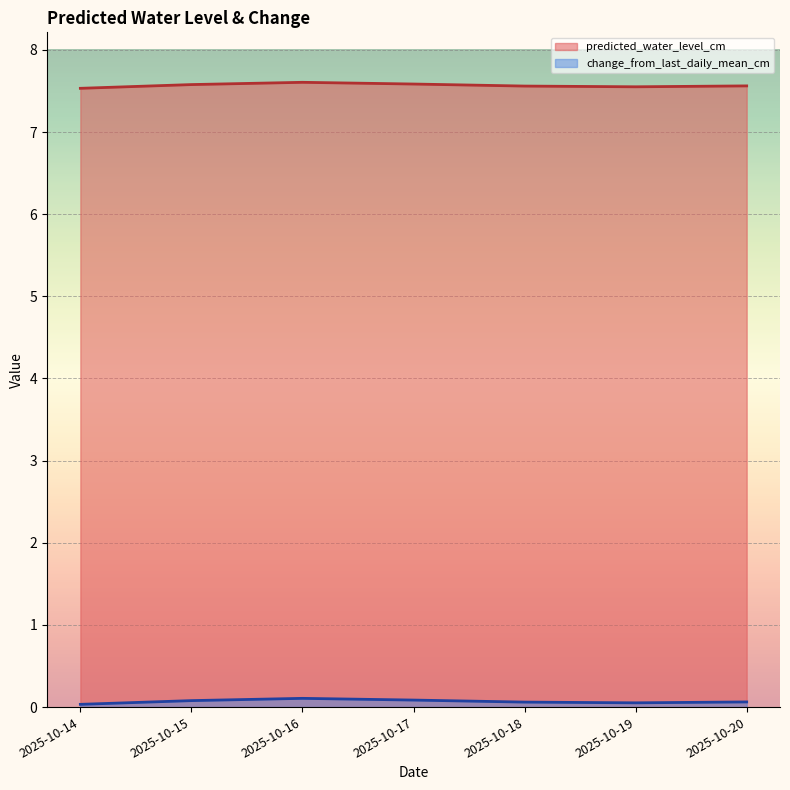

Reading left to right, list all the values displayed in this chart.

predicted_water_level_cm: 7.5	7.6	7.6	7.6	7.6	7.6	7.6
change_from_last_daily_mean_cm: 0.0	0.1	0.1	0.1	0.1	0.1	0.1